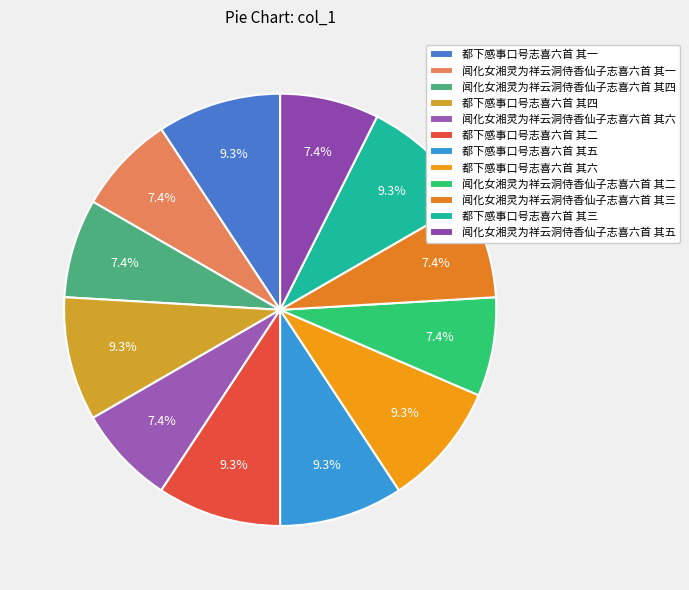

Which has a higher value, 都下感事口号志喜六首 其二 or 都下感事口号志喜六首 其四?

都下感事口号志喜六首 其四